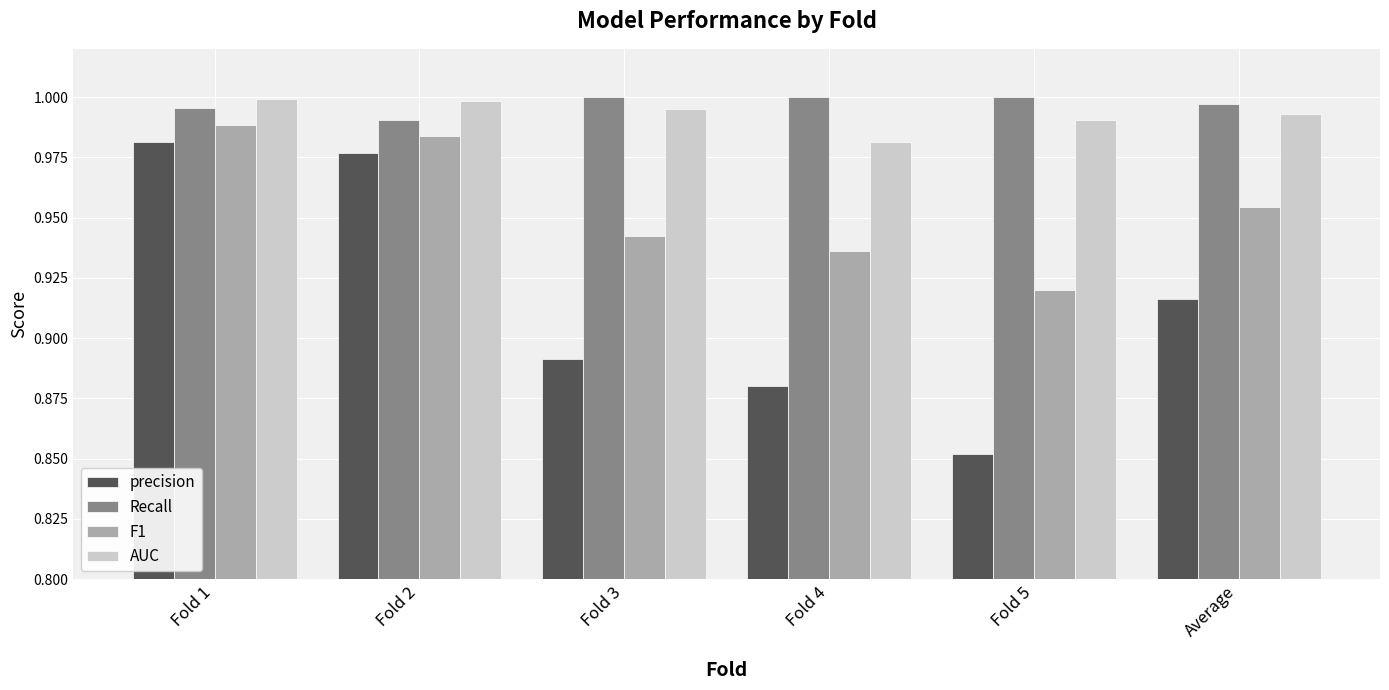

At which category does the chart reach its minimum across all series?

Fold 5